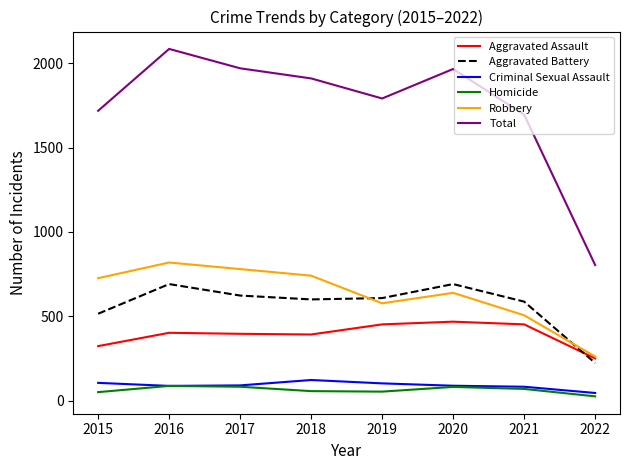

The value of Aggravated Battery at 2020 is 264. True or false?

False